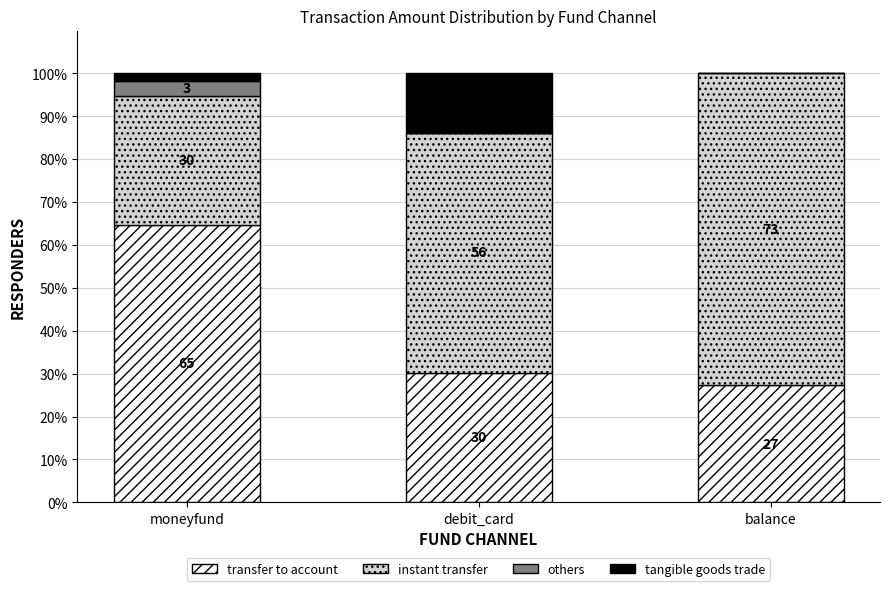

What is the total value across all series at moneyfund?

100.0